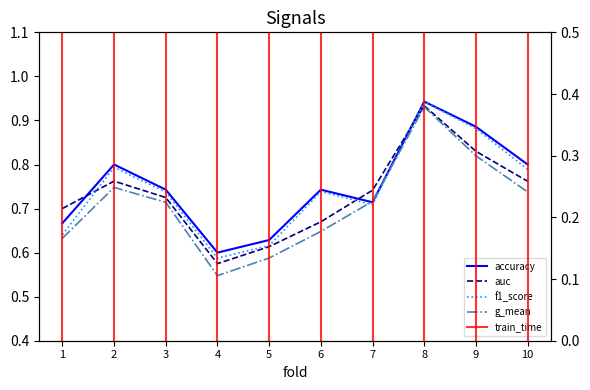

Which label corresponds to the smallest value in the chart?

4